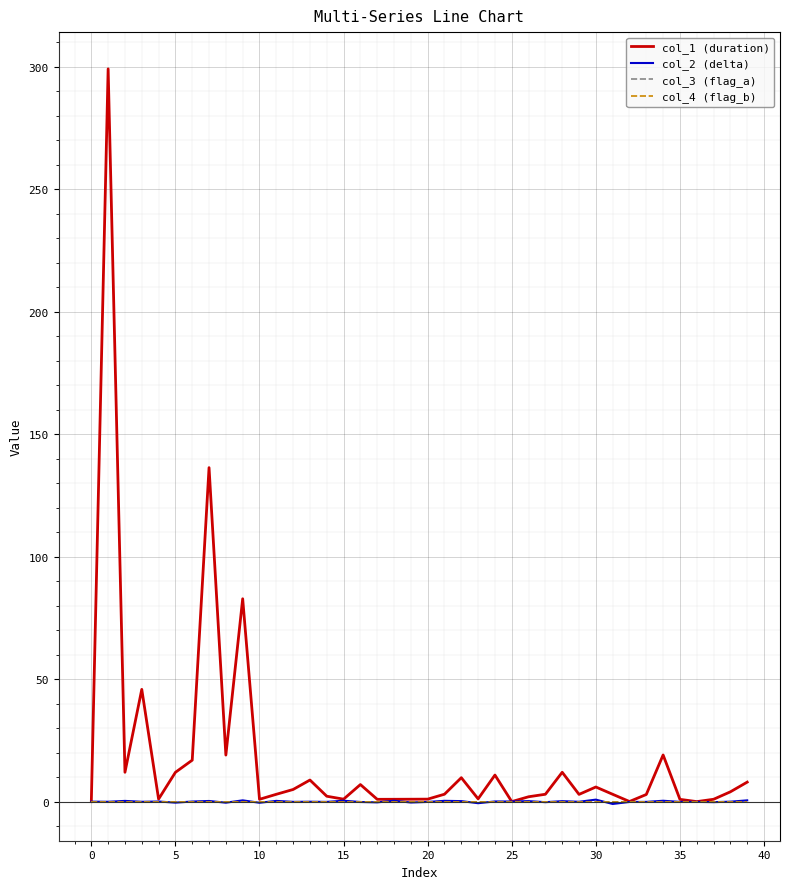

Where do col_3 (flag_a) and col_2 (delta) first cross each other?

0 and 5